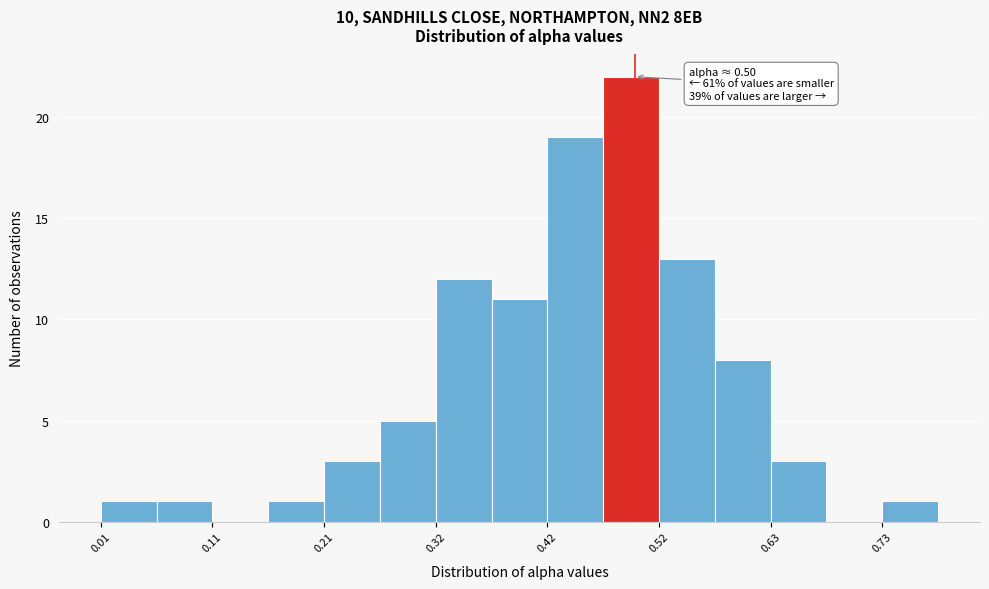

Around what value on the x-axis is the tallest bar? Give the approximate position of its centre, as read against the axis.

0.50